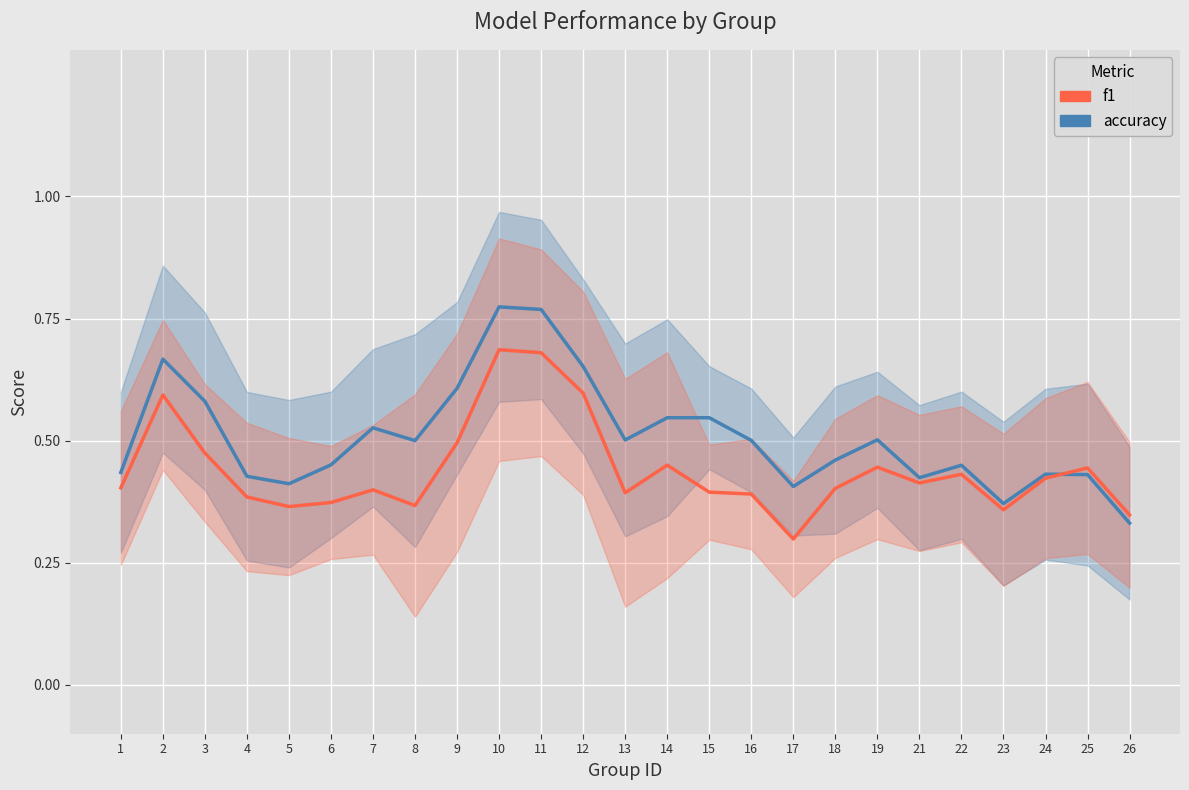

After their last crossing, which series has the higher values: accuracy or f1?

f1